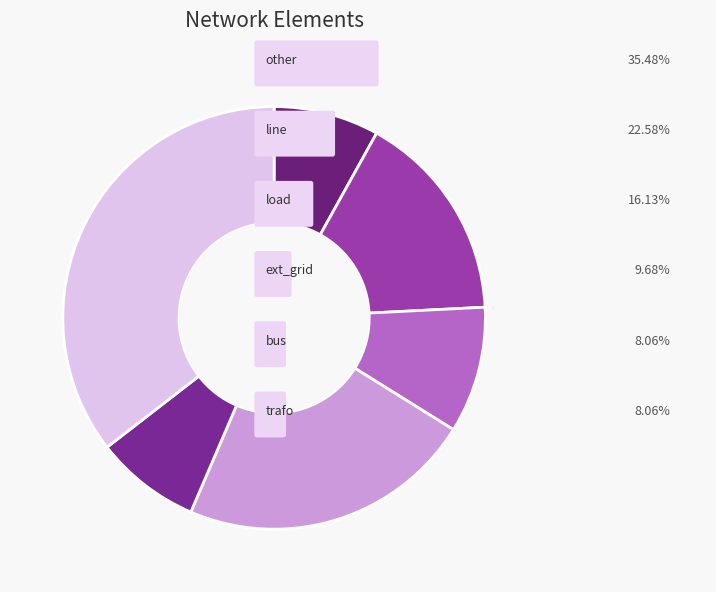

Which slice is the largest?

other